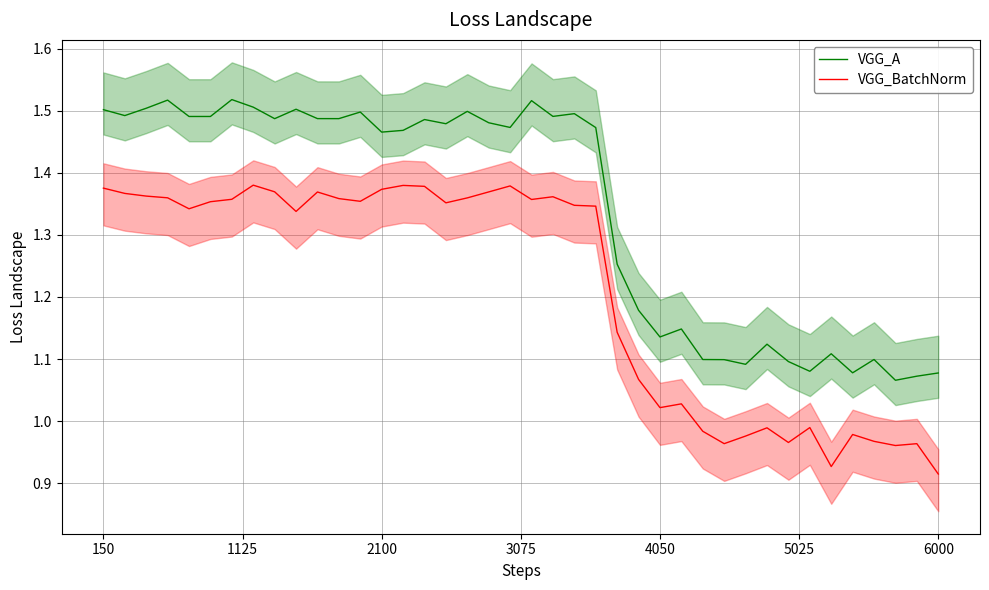

At how many categories does at least one series exceed 1?

40